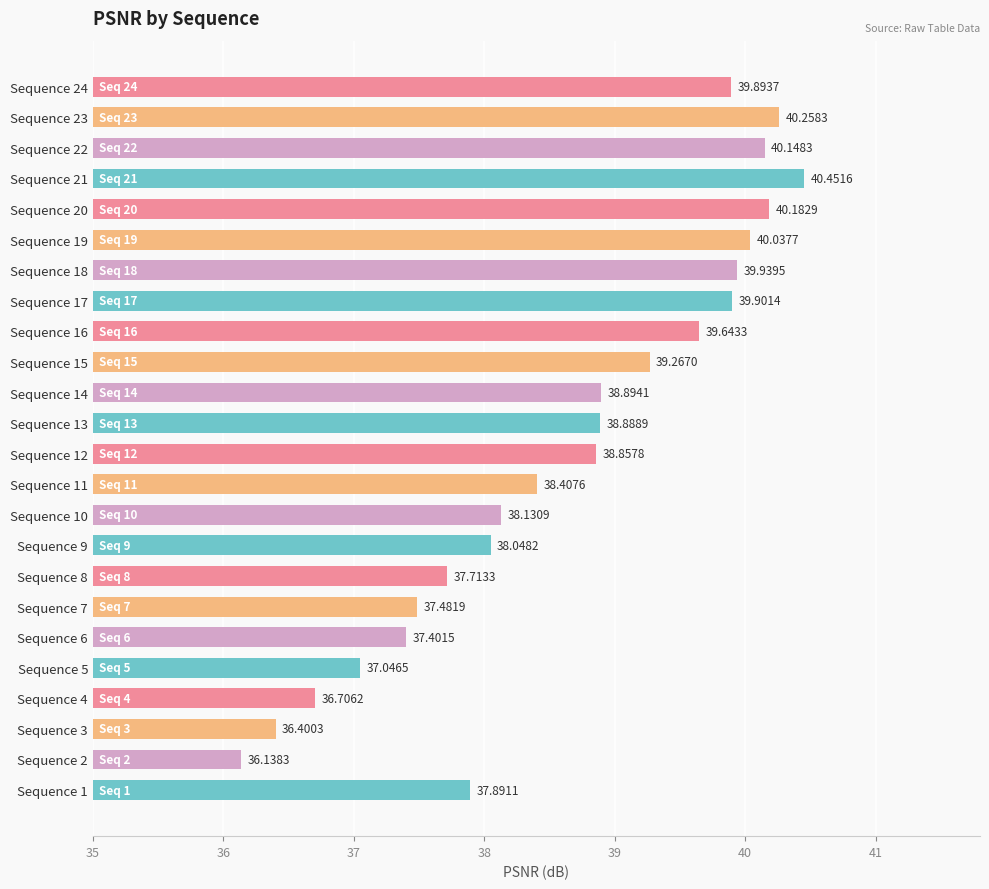

How many data points are less than 3?

8